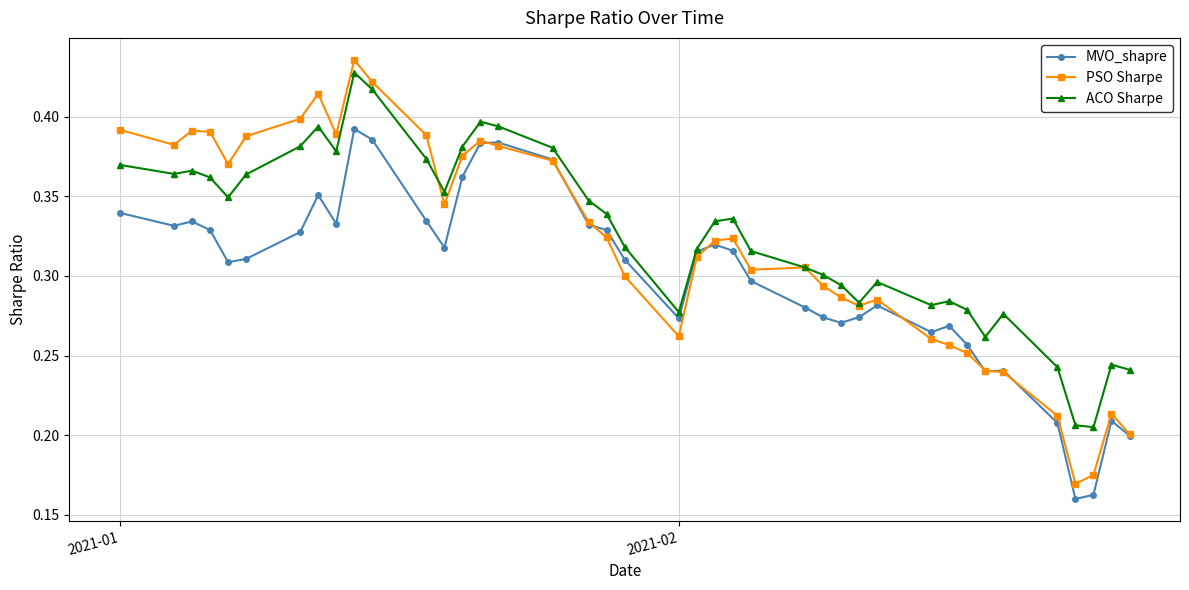

Which series has the largest total across all categories?

ACO Sharpe